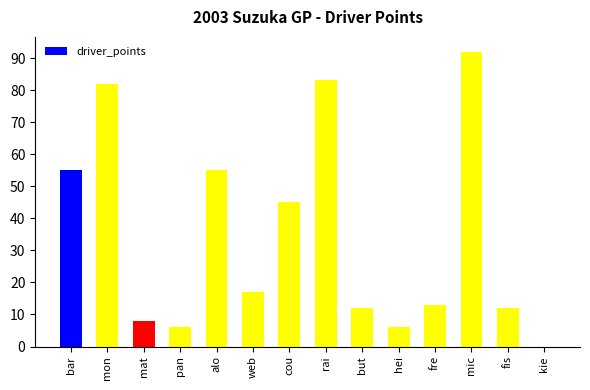

Are the bars horizontal?

No